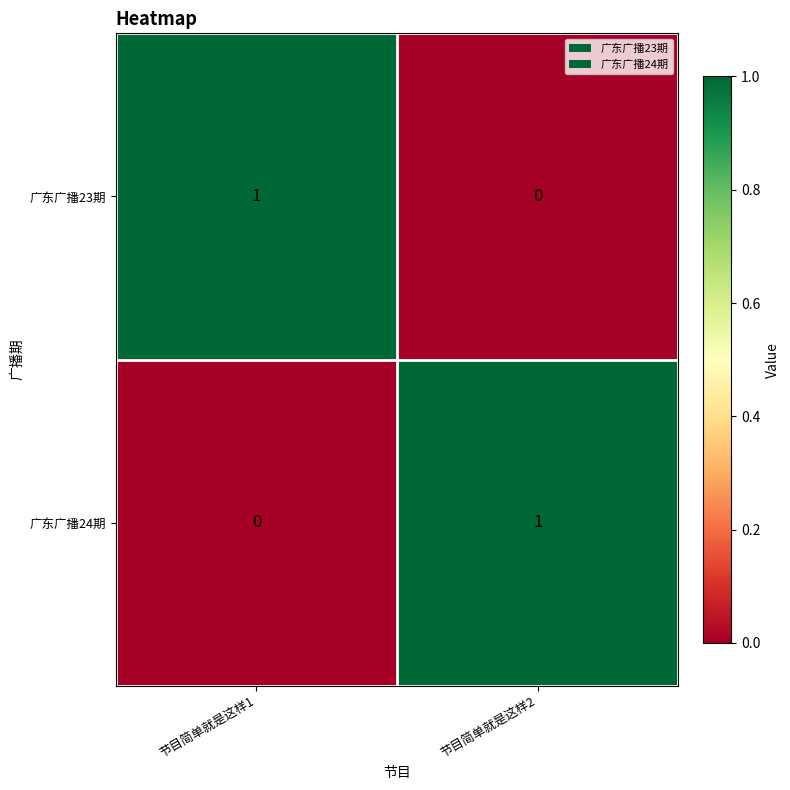

Is it true that 广东广播24期 equals 1 at 节目简单就是这样2?

True